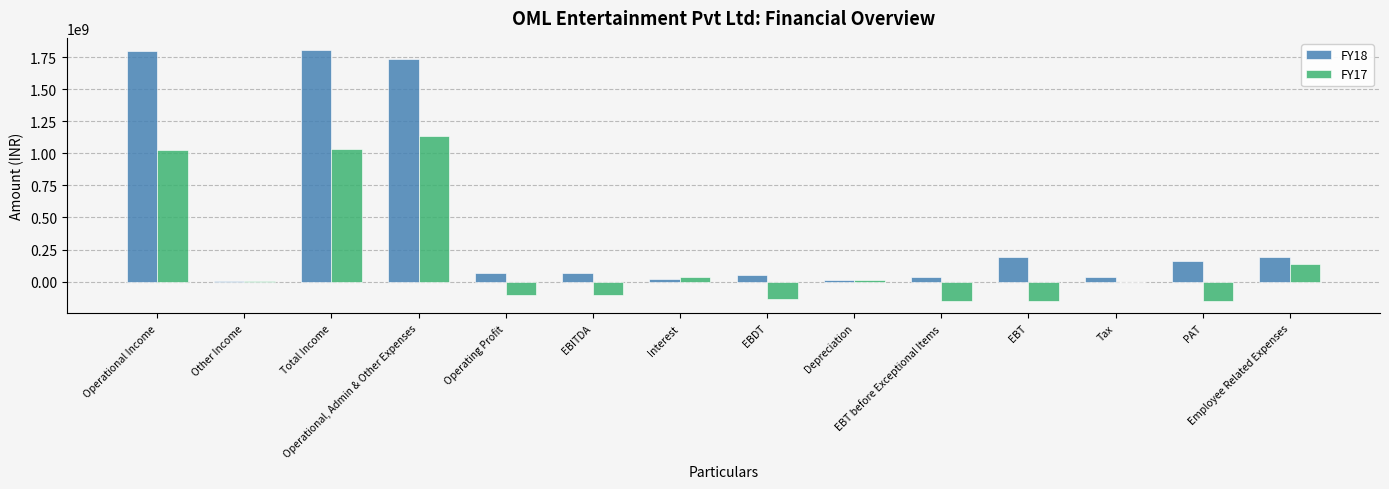

What is the greatest value displayed?

1801600000